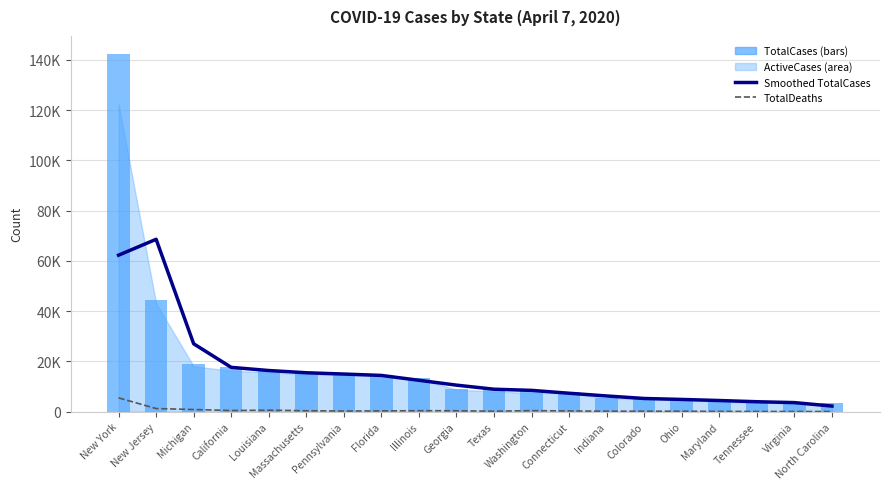

Read the TotalDeaths value at Illinois.

380.0